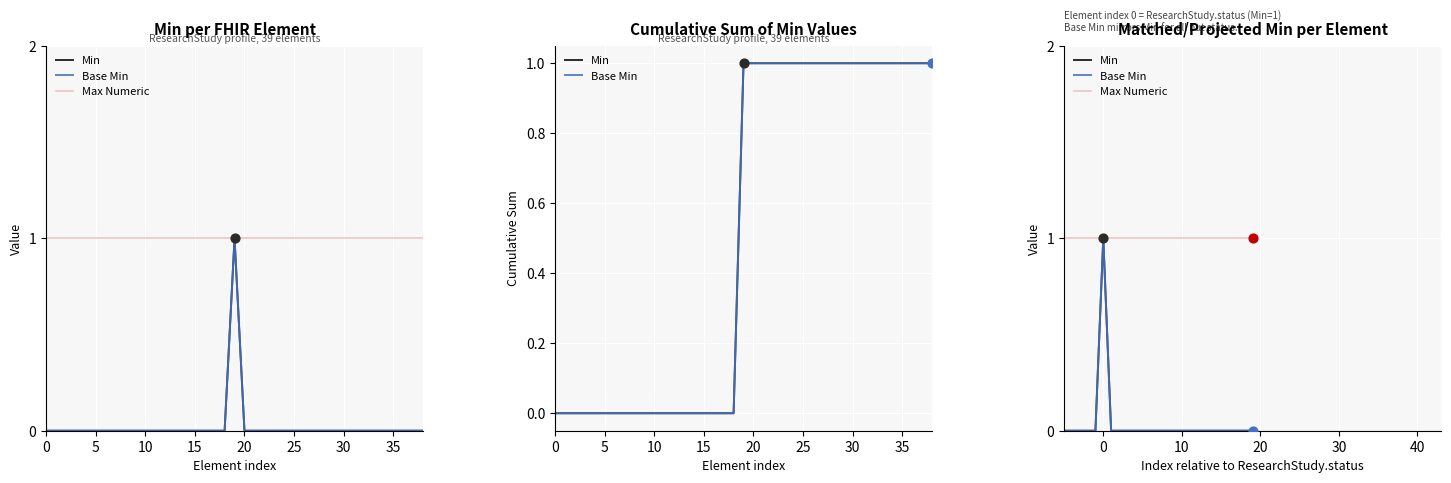

What are all the series names shown in the legend?

Min, Base Min, Max Numeric